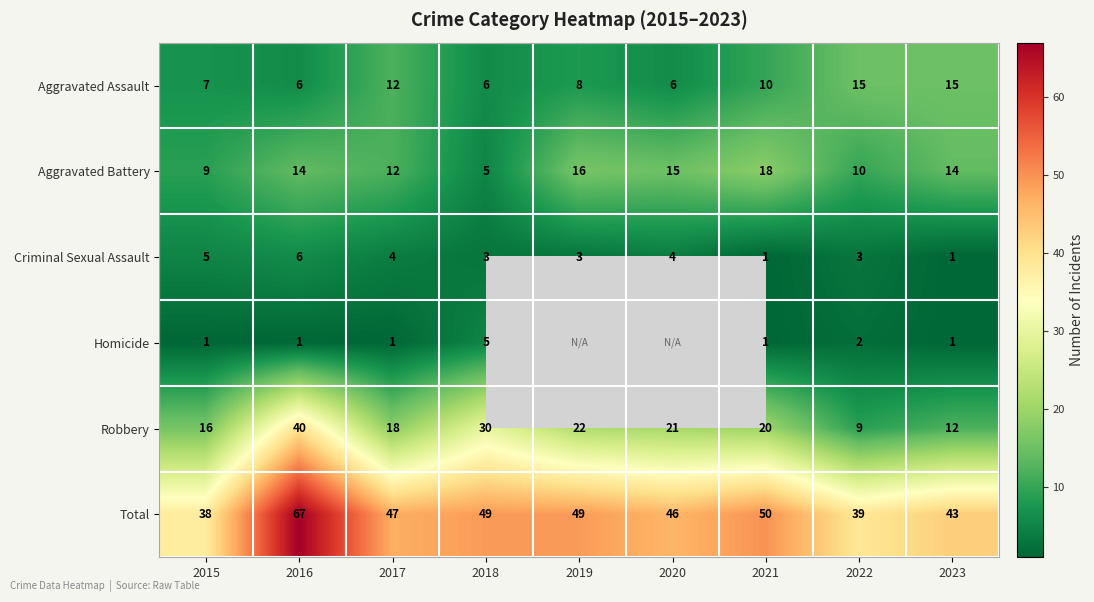

How many Criminal Sexual Assault values are between 3 and 4?

5